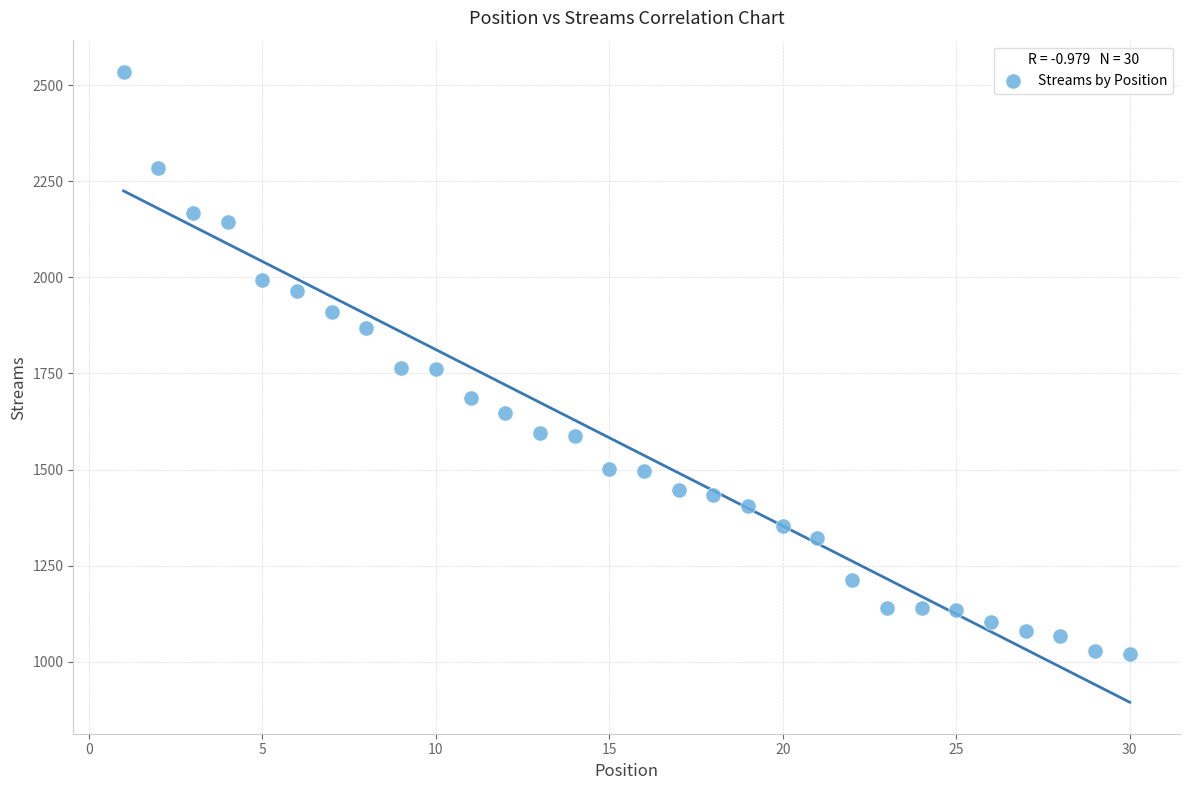

What is the range of Y values (max minus min)?

1513